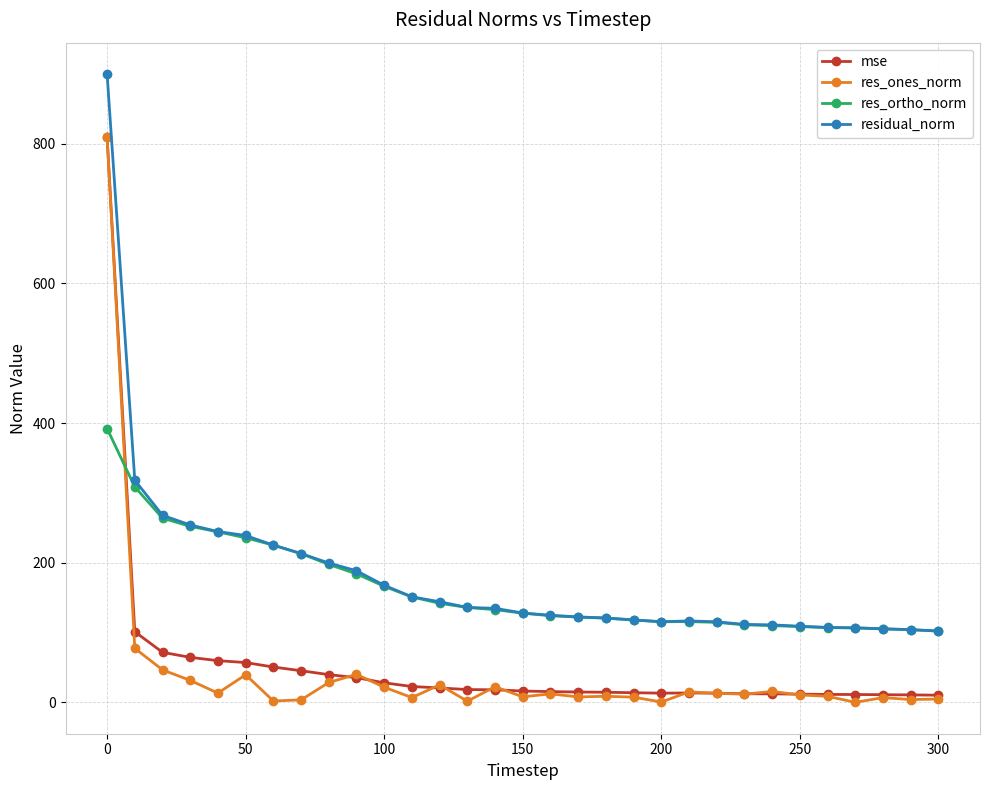

True or false: res_ortho_norm and res_ones_norm cross at least once.

True